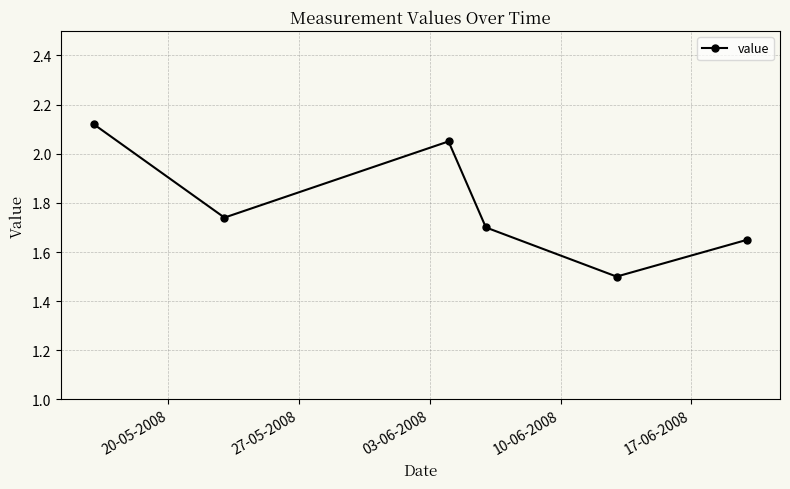

What is the smallest value displayed?

1.5